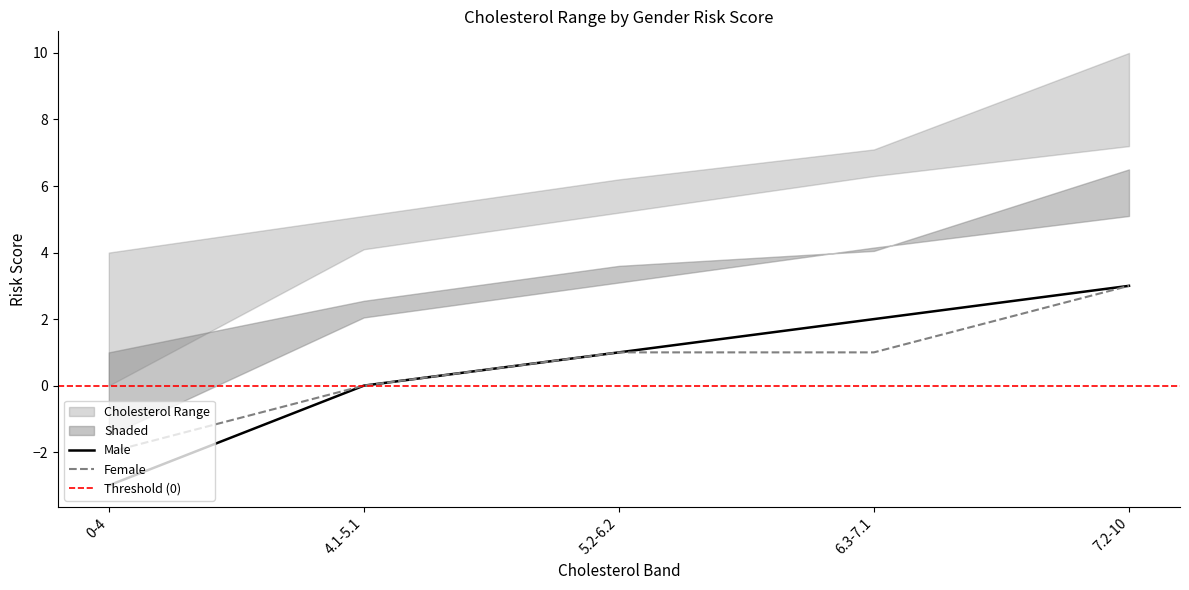

Reading left to right, transcribe all the data shown in this chart.

Male: -3	0	1	2	3
Female: -2	0	1	1	3